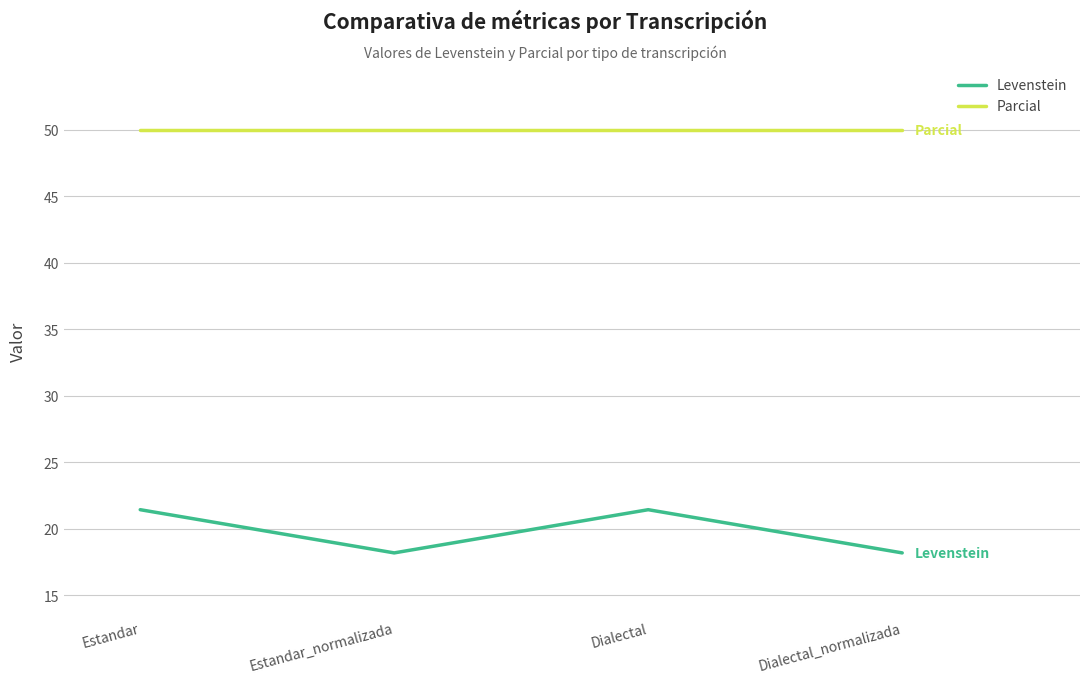

What is the total value across all series at Estandar?

71.4